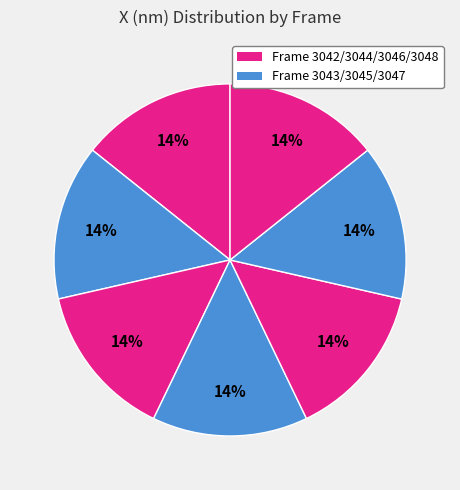

How many slices are in this pie chart?

7